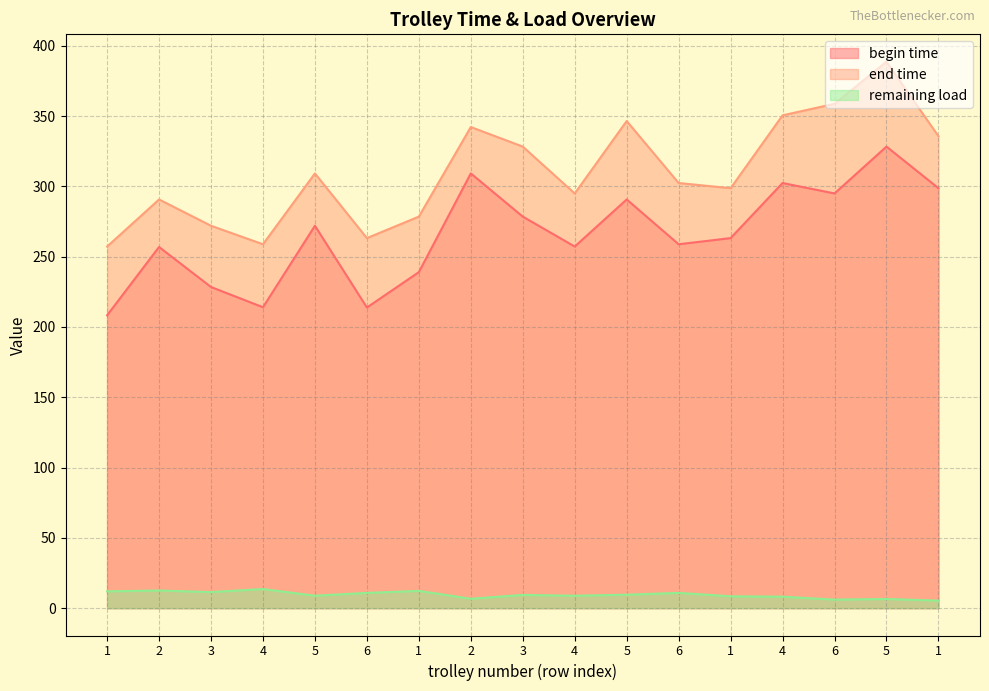

The value of end time at 5 is 607.2. True or false?

False